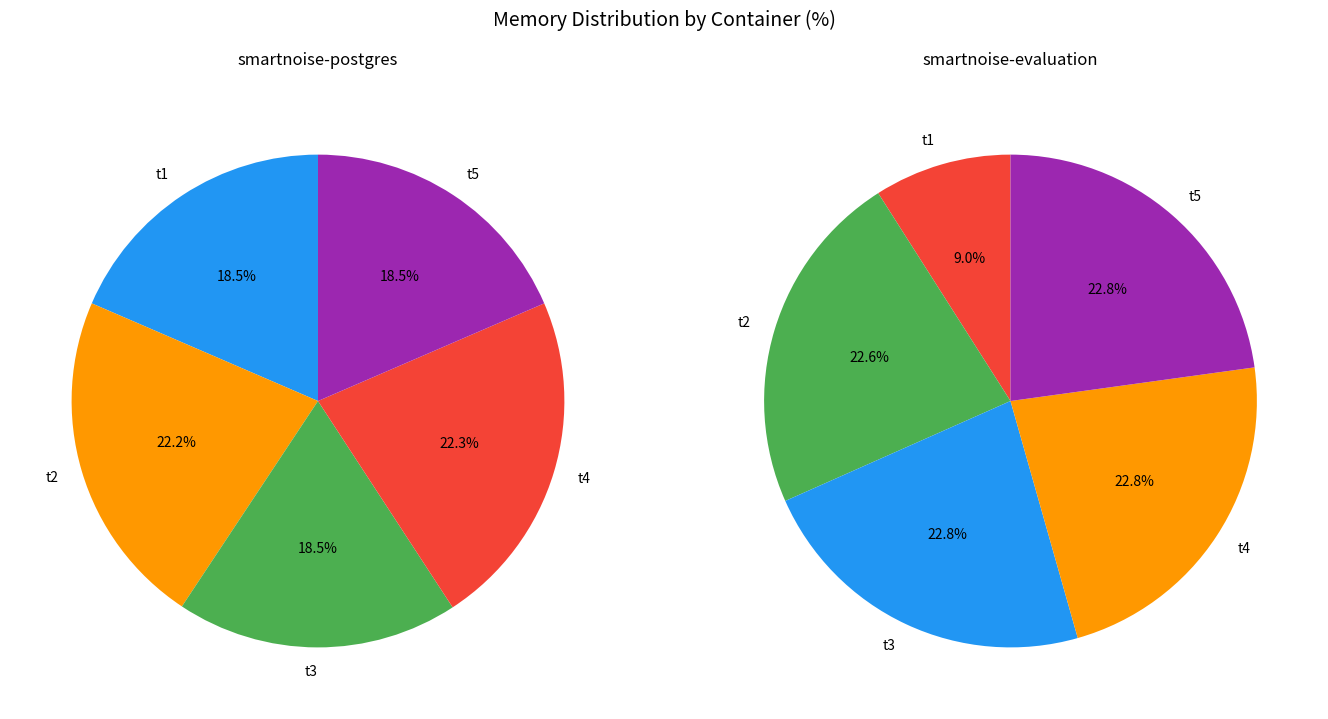

Count the number of slices in the pie.

5